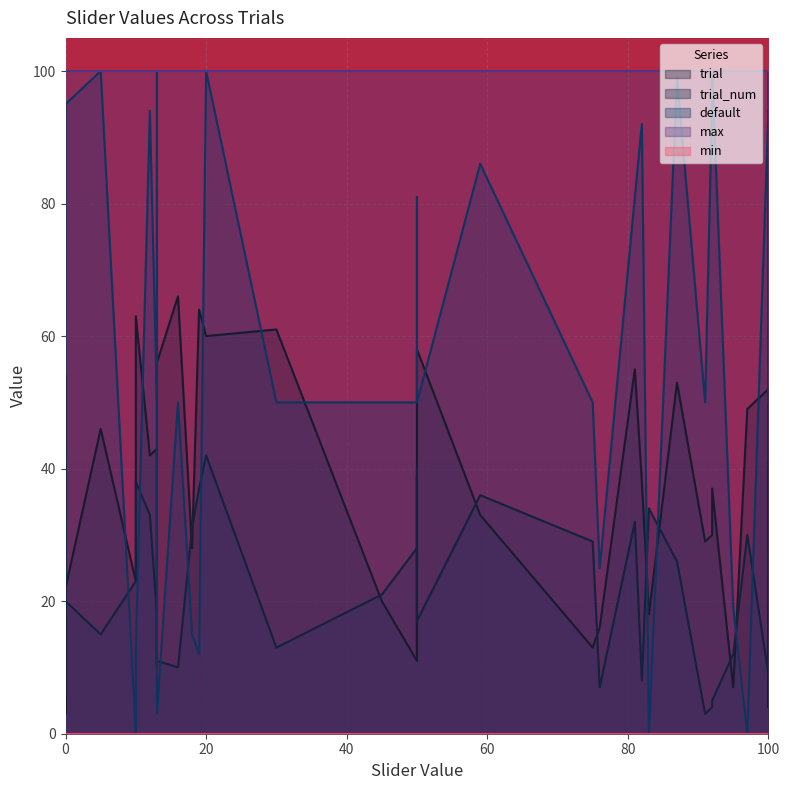

The default series shows 152 at 2. True or false?

False